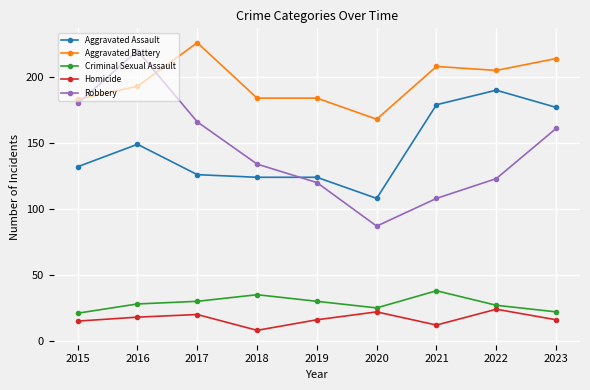

What is the value of the Aggravated Battery point at the 4th from the left?

184